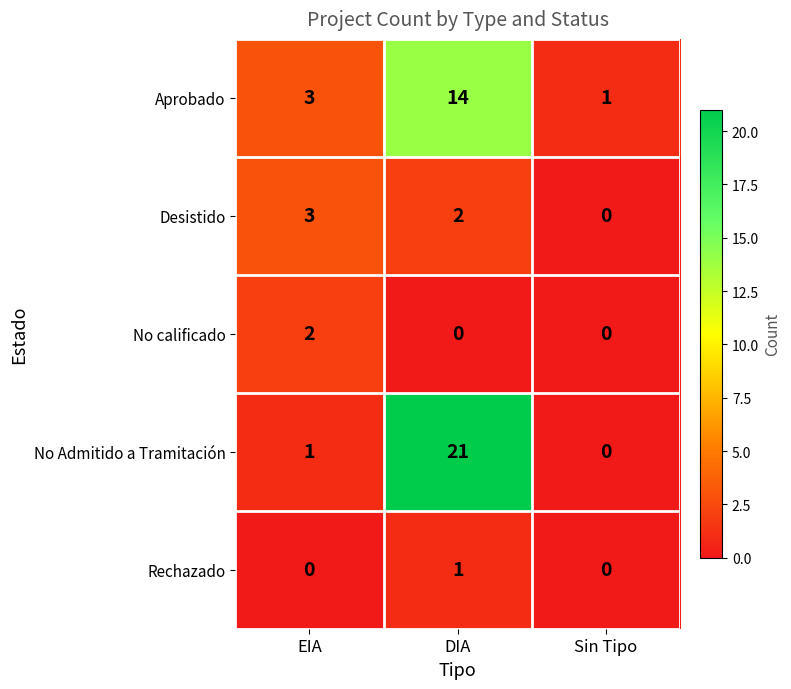

How many categories are shown in the chart?

3